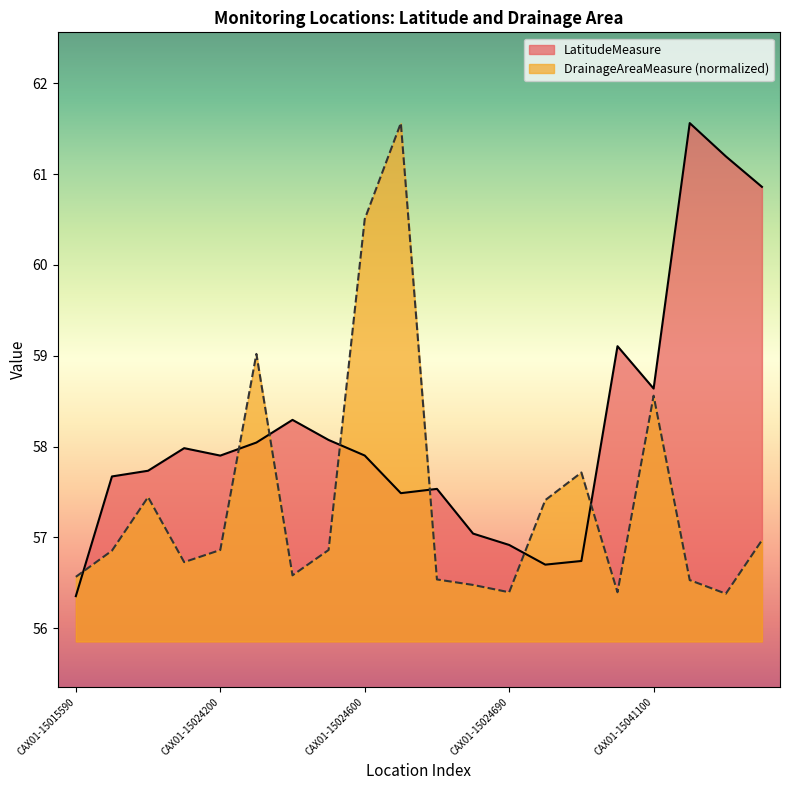

What is the difference between the maximum and minimum values in the DrainageAreaMeasure series?

5.2